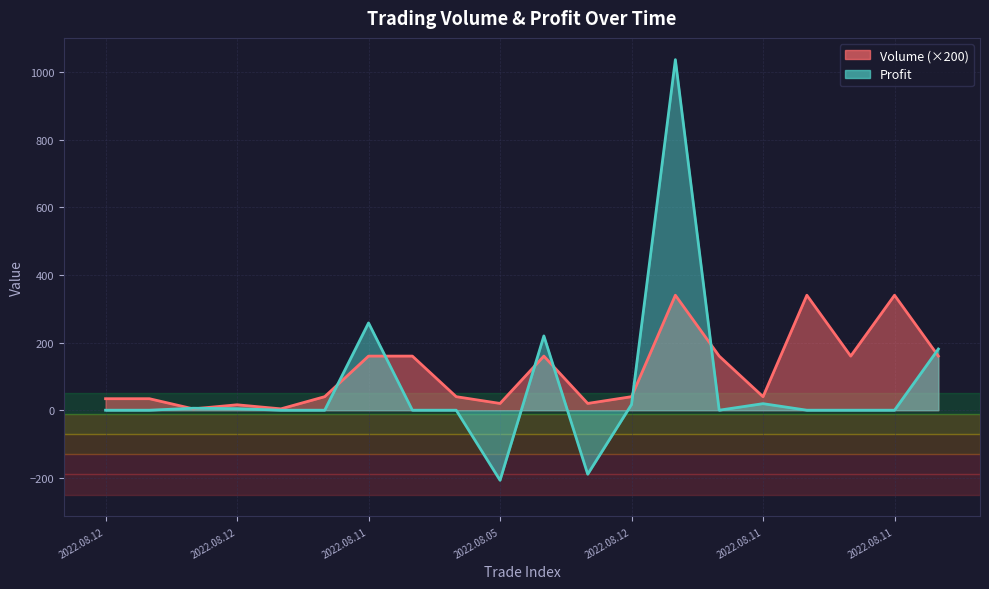

The value of Profit at 2022.08.12 is 6.2. True or false?

False